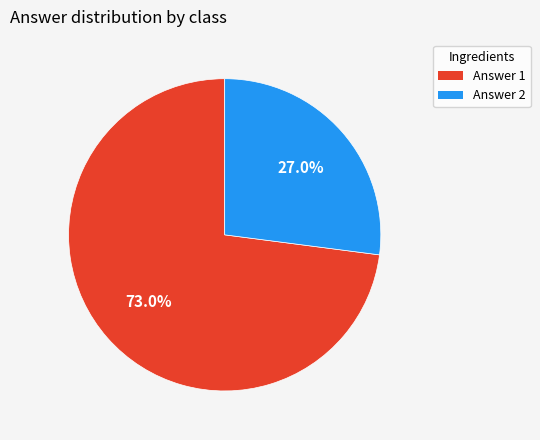

How many slices are in this pie chart?

2